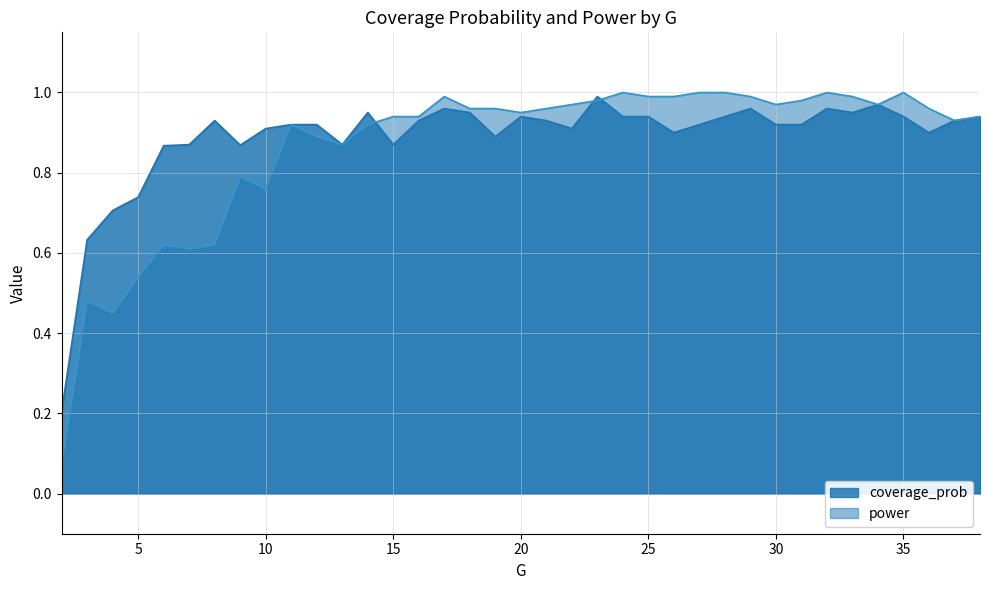

Reading left to right, transcribe all the data shown in this chart.

coverage_prob: 0.2	0.6	0.7	0.7	0.9	0.9	0.9	0.9	0.9	0.9	0.9	0.9	0.9	0.9	0.9	1.0	0.9	0.9	0.9	0.9	0.9	1.0	0.9	0.9	0.9	0.9	0.9	1.0	0.9	0.9	1.0	0.9	1.0	0.9	0.9	0.9	0.9
power: 0.1	0.5	0.5	0.5	0.6	0.6	0.6	0.8	0.8	0.9	0.9	0.9	0.9	0.9	0.9	1.0	1.0	1.0	0.9	1.0	1.0	1.0	1.0	1.0	1.0	1.0	1.0	1.0	1.0	1.0	1.0	1.0	1.0	1.0	1.0	0.9	0.9